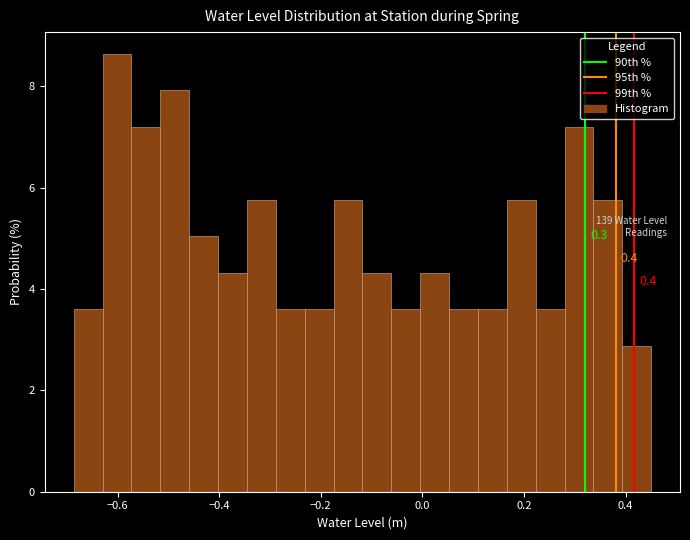

Around what value on the x-axis is the tallest bar? Give the approximate position of its centre, as read against the axis.

-0.60